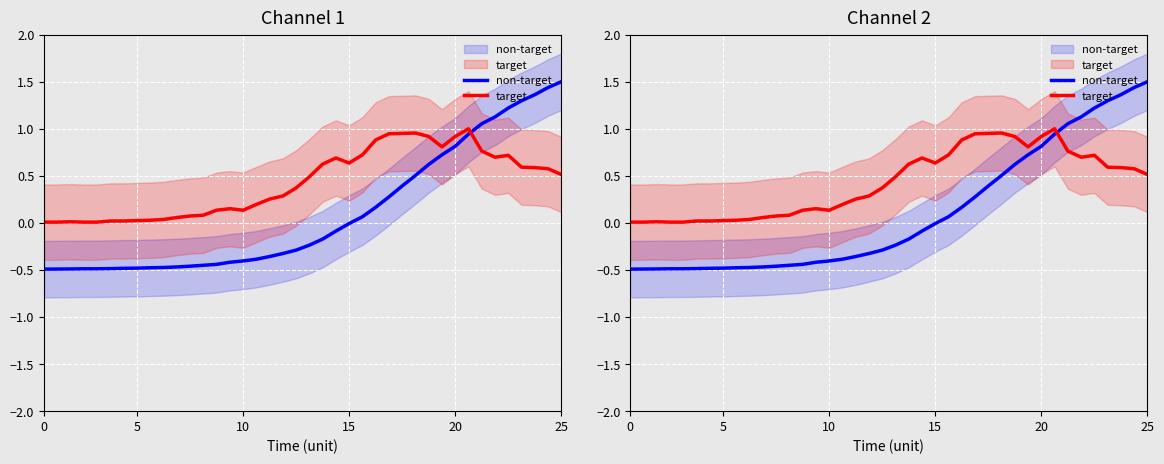

Which series changed the most between 19 and 32?

non-target